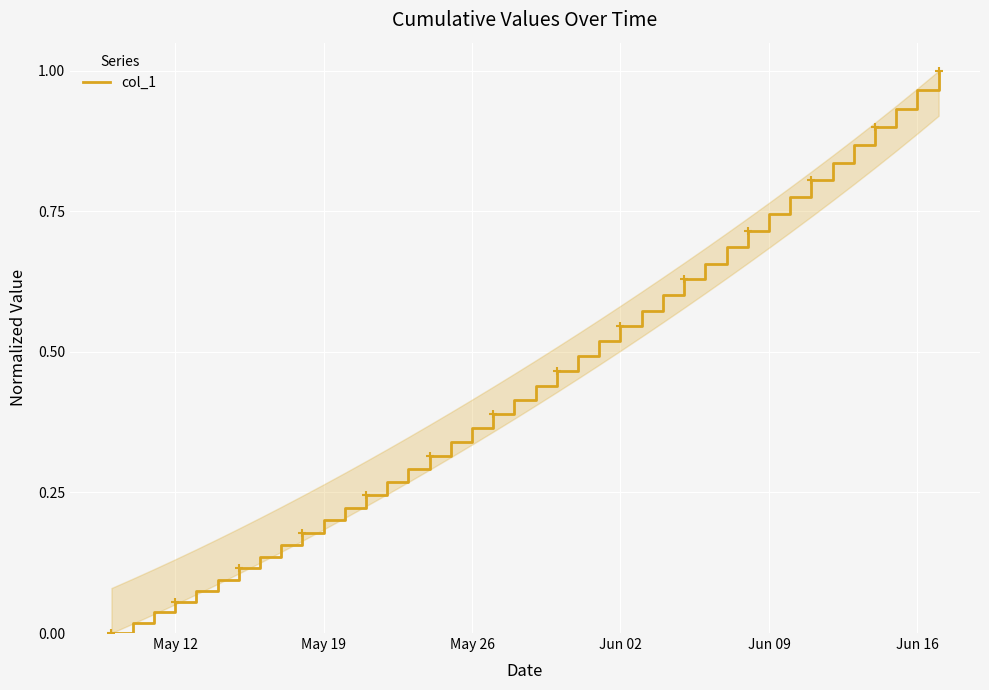

What is the average value?

0.5